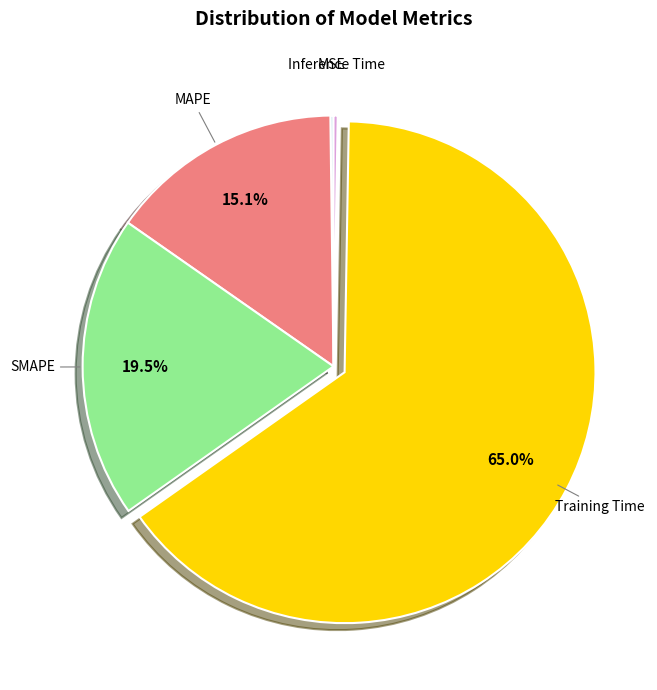

Is there any slice that represents more than half of the pie?

Yes